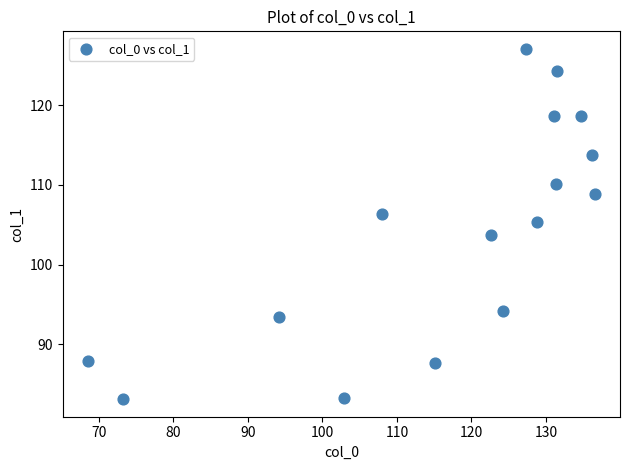

What is the range of Y values (max minus min)?

43.9